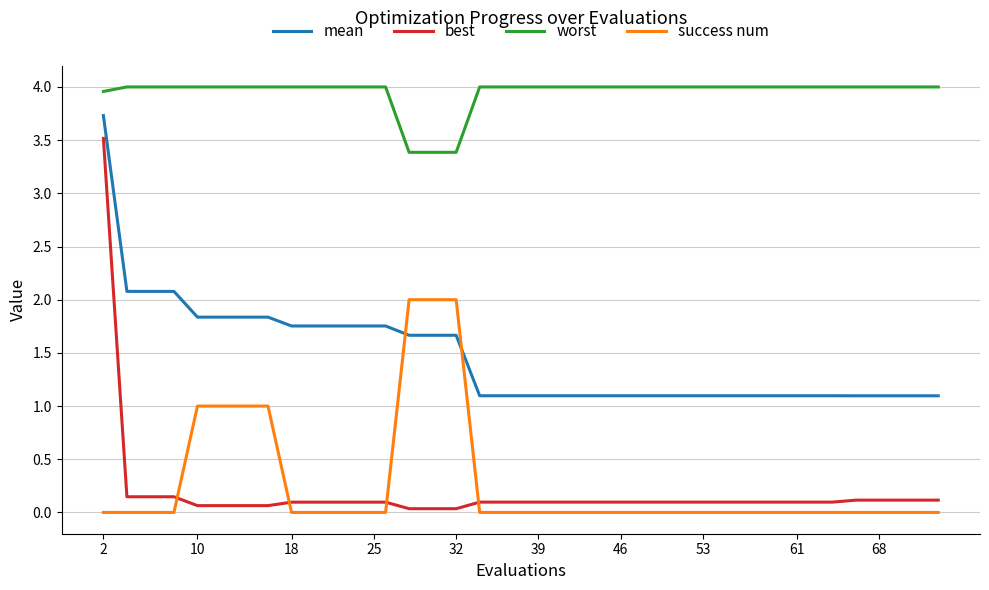

True or false: worst and best intersect in this chart.

False